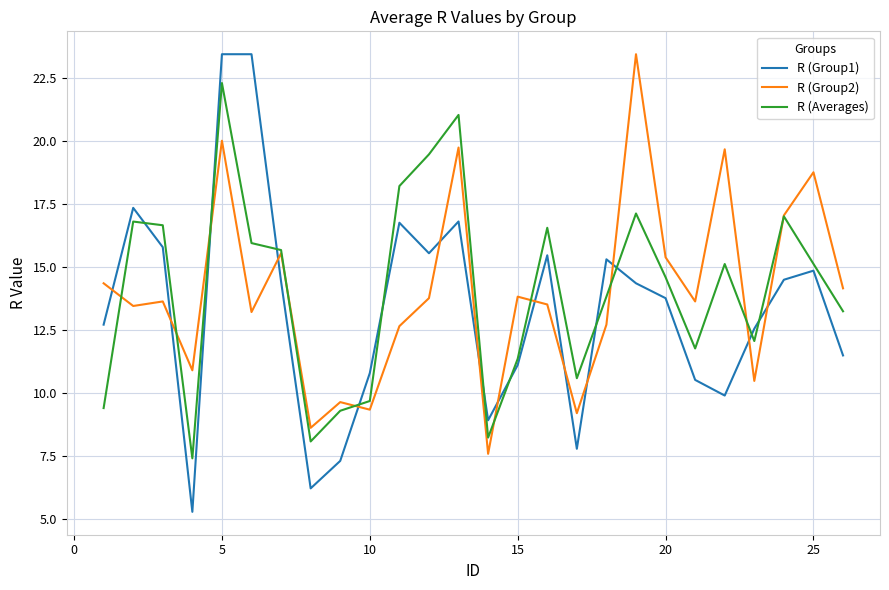

Is this an area chart (filled region under the line)?

No